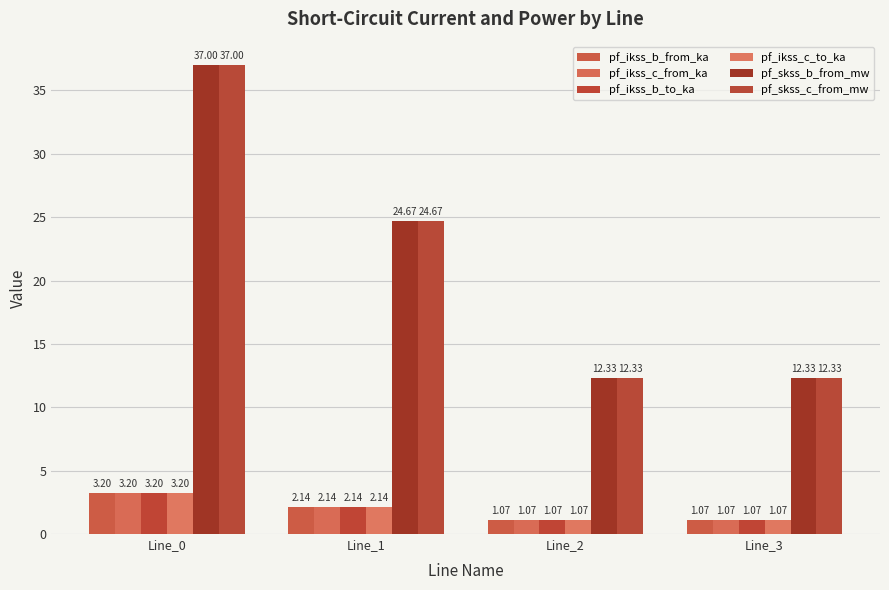

How many bars are there in total?

24